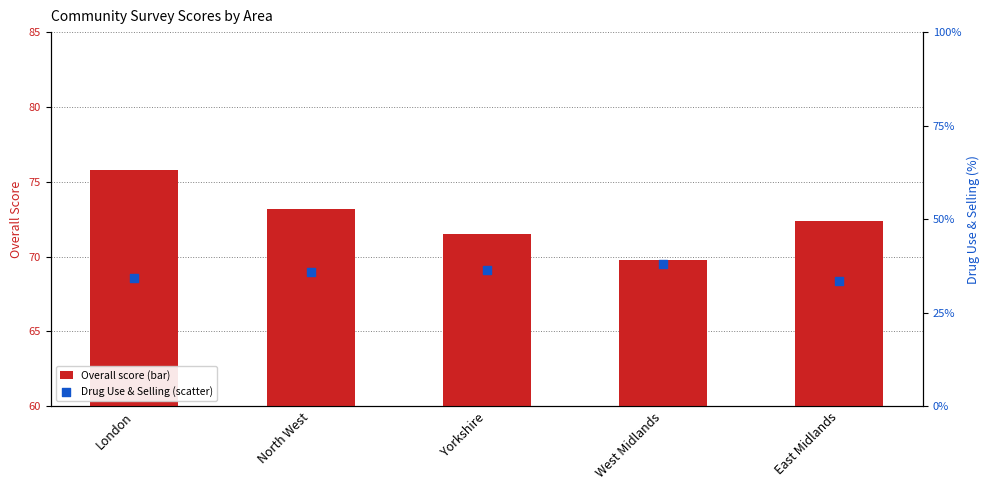

At how many categories does at least one series exceed 54?

5